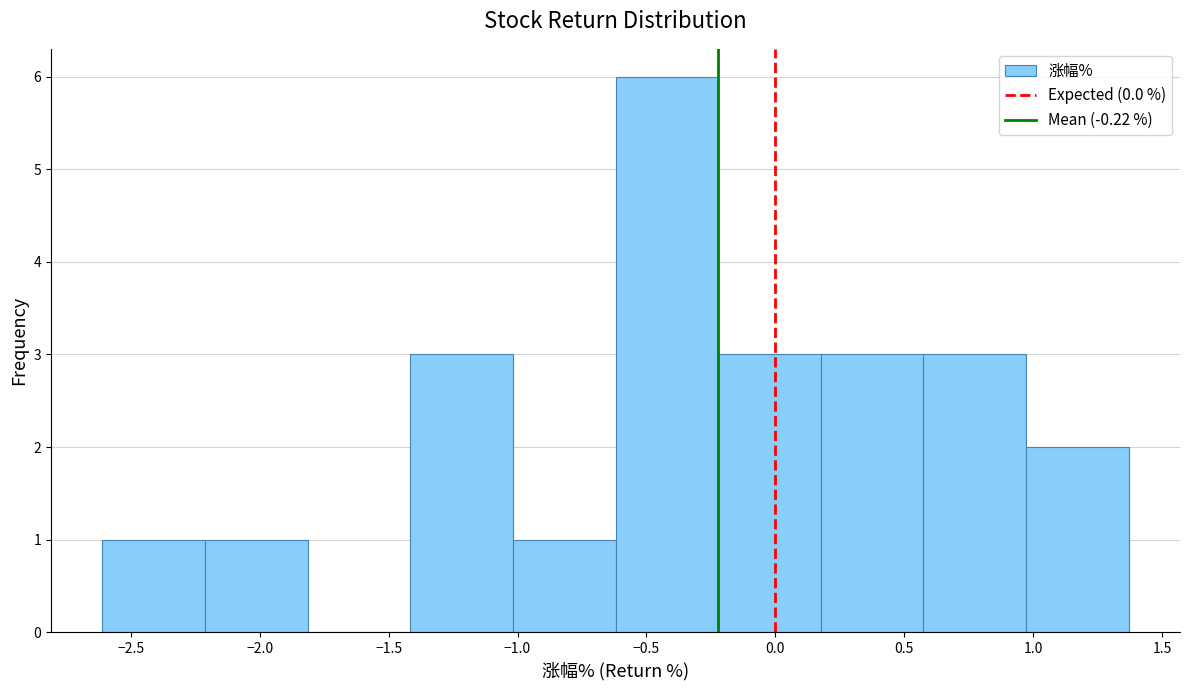

Which range on the x-axis has the tallest bar?

-0.60 to -0.20